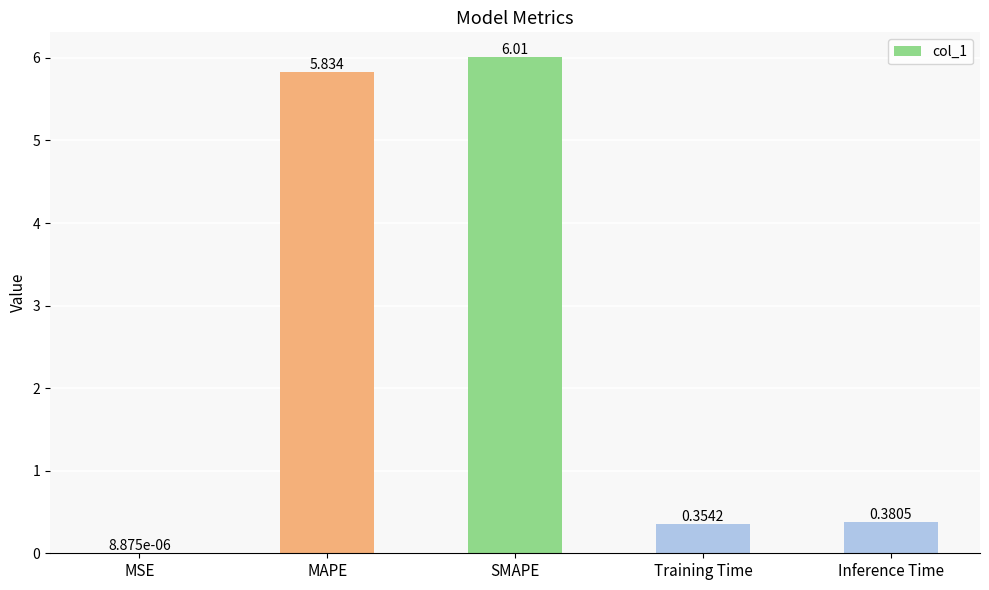

What is the maximum value shown in the chart?

6.0